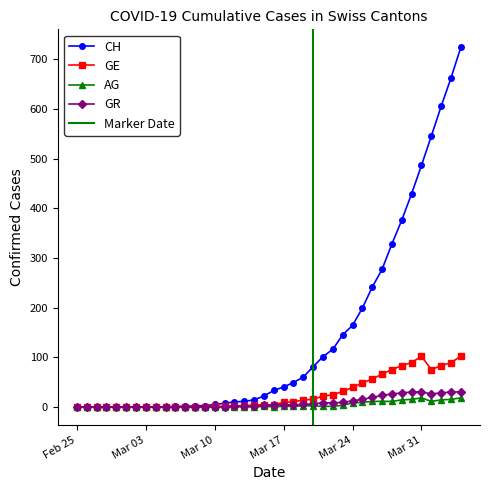

True or false: CH and AG cross at least once.

False